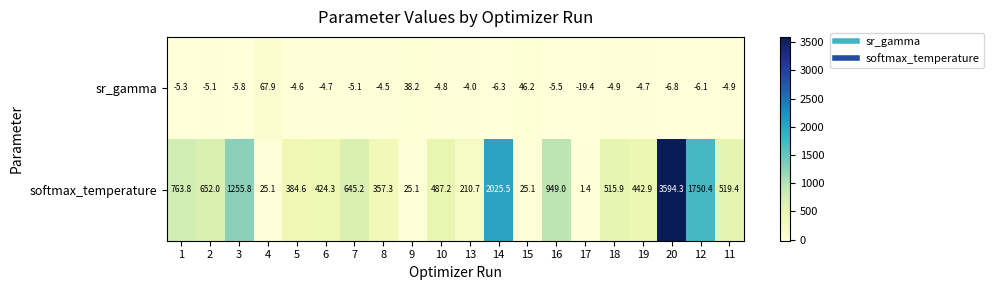

Rank the series at 8 from highest to lowest value.

softmax_temperature, sr_gamma